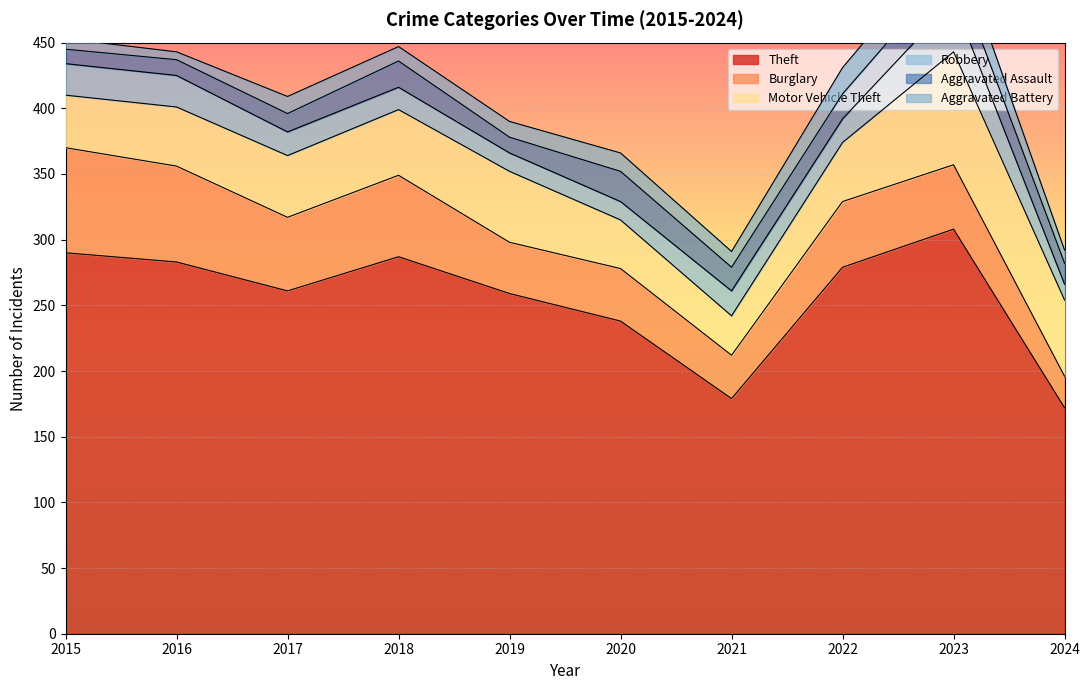

At which category is the sum across all series the highest?

2023